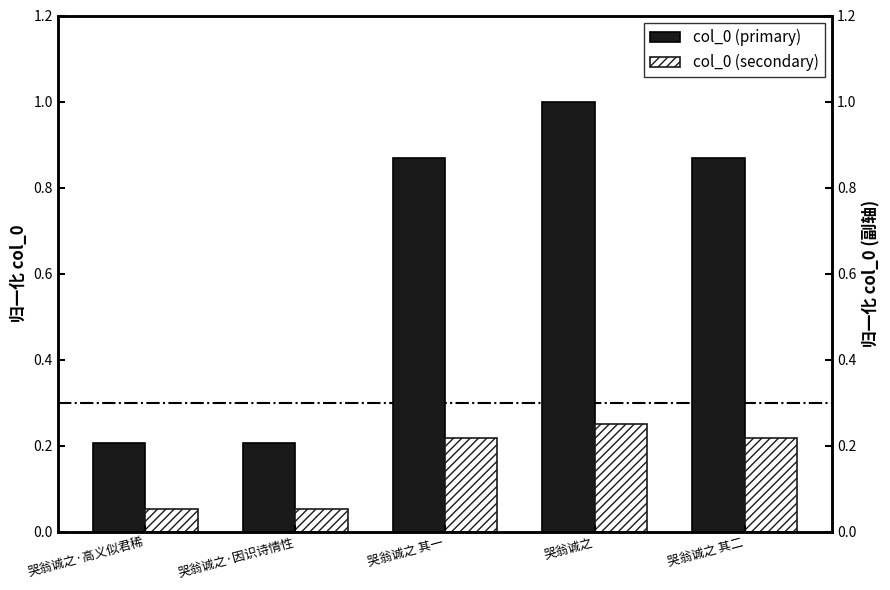

What is the sum of the col_0 (secondary) values at 哭翁诚之·高义似君稀 and 哭翁诚之?

0.3